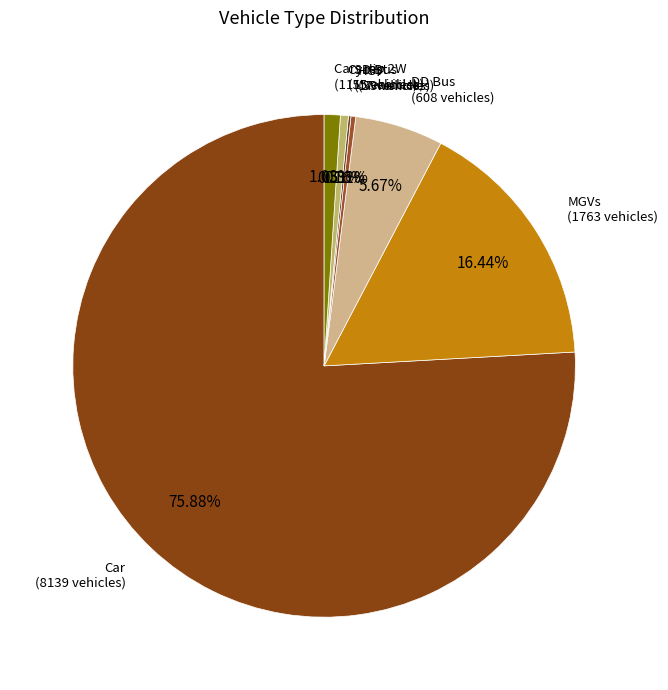

To the nearest percent, what is the difference between the largest and smallest slice percentages?

76%